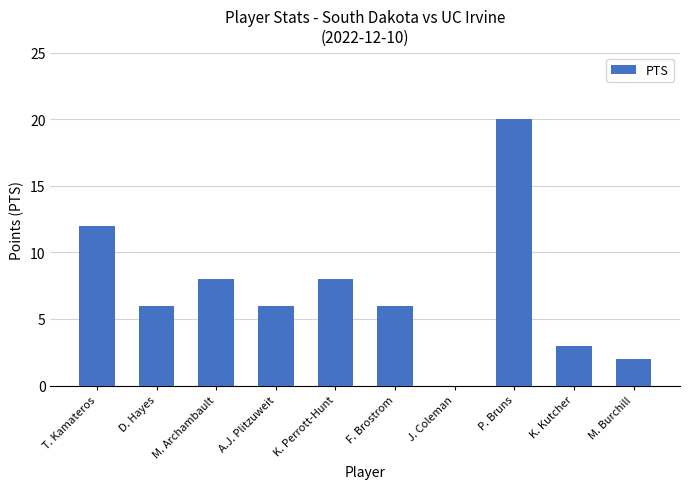

At which label does the data first exceed 6?

T. Kamateros